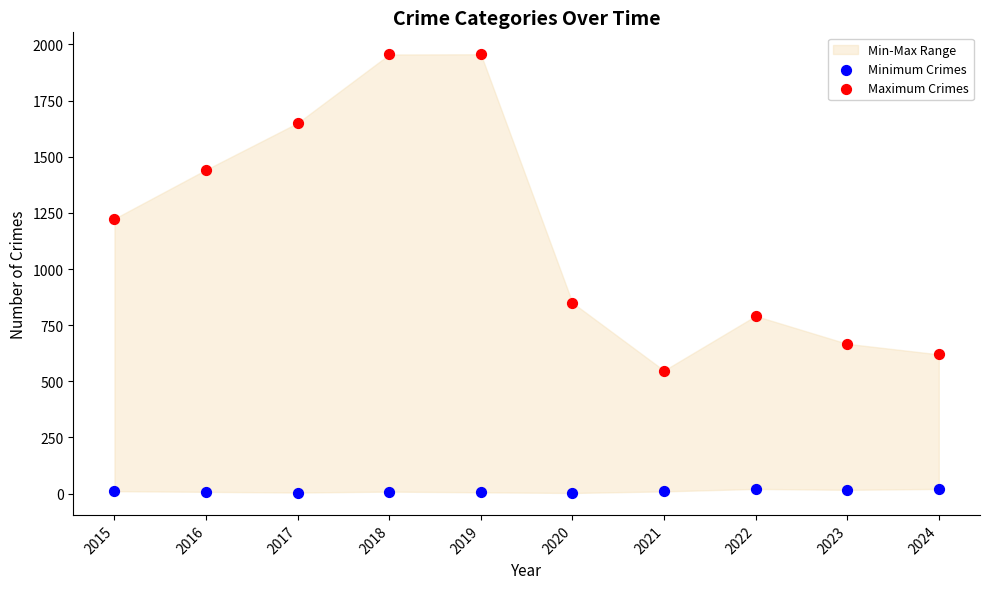

Which series reaches the minimum Y coordinate?

Minimum Crimes